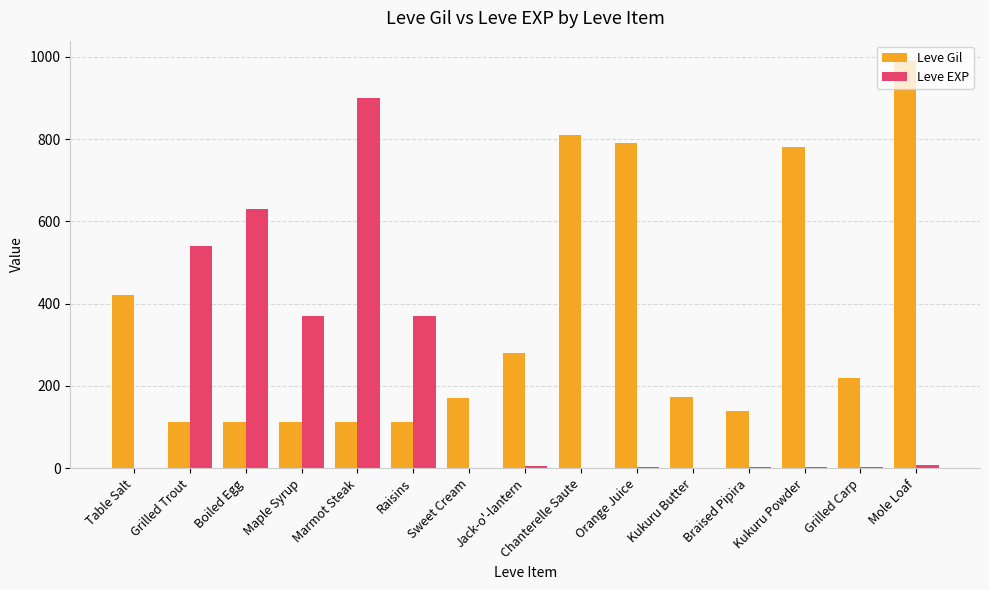

Which series changed the most between Marmot Steak and Grilled Carp?

Leve EXP